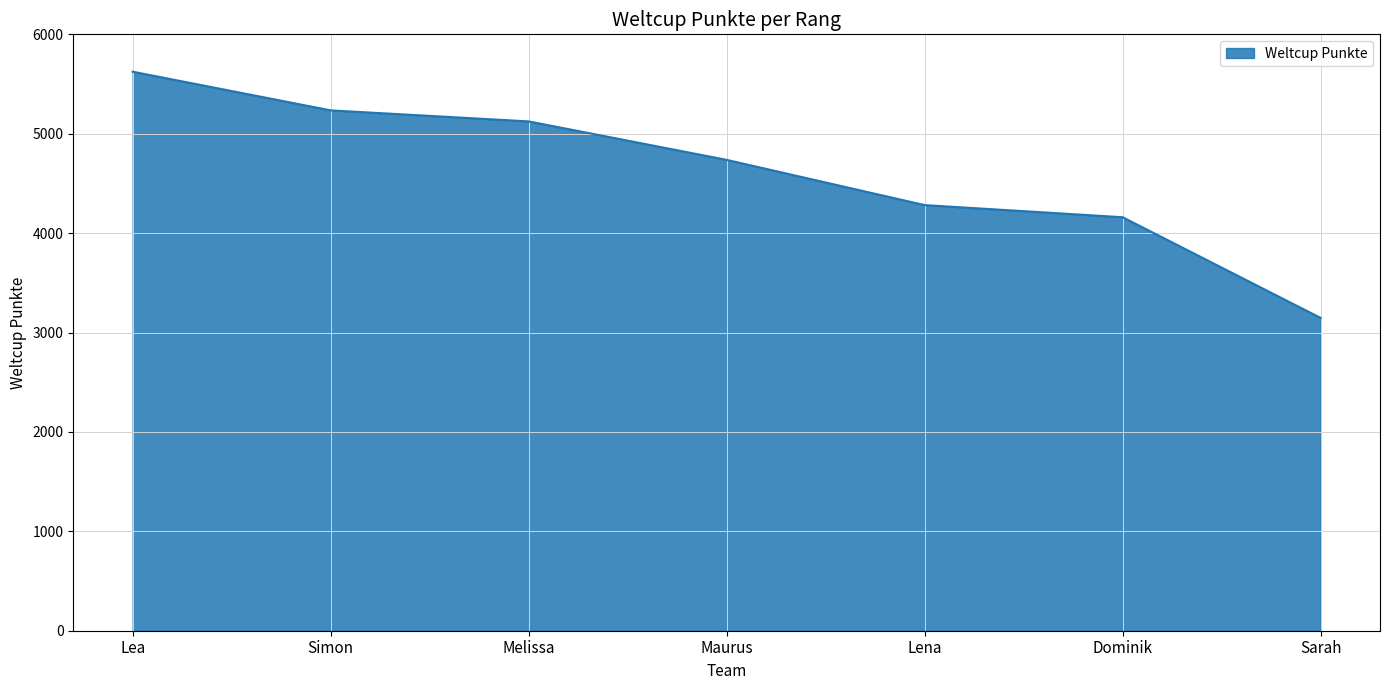

What is the ratio of the value at Dominik to the value at Lena?

1.0